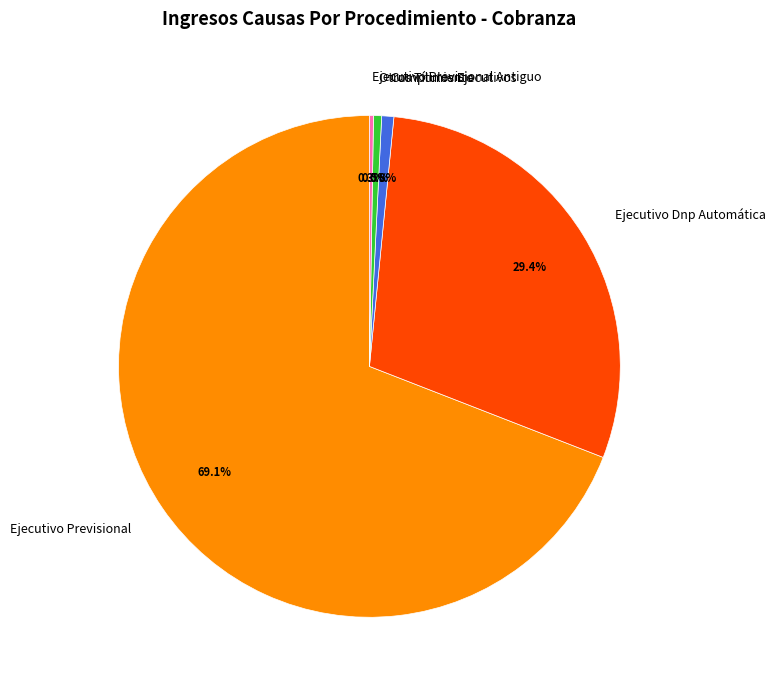

Which slice is the largest?

Ejecutivo Previsional